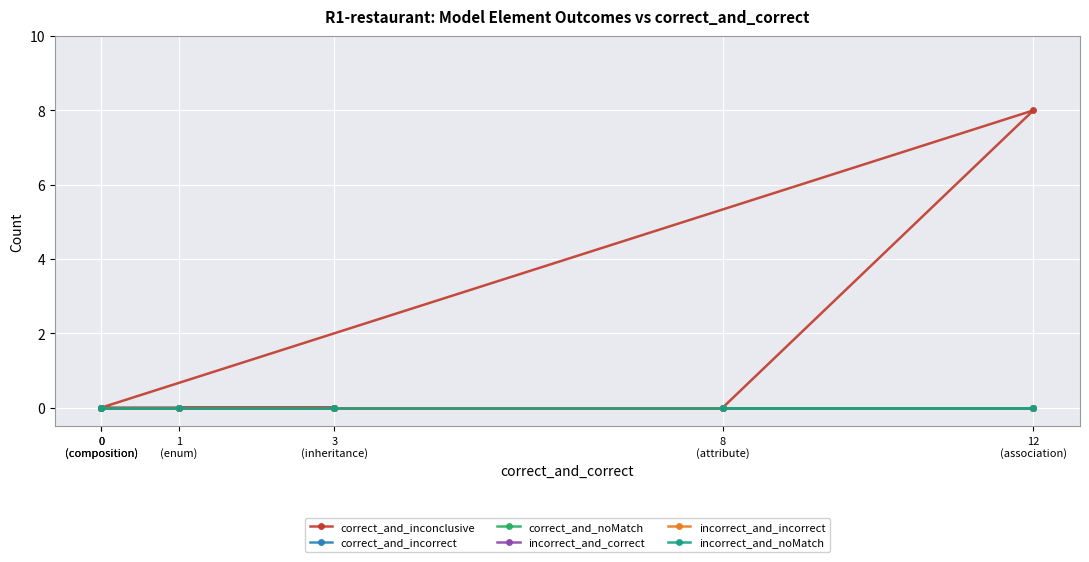

Which series has the widest spread of values?

correct_and_inconclusive